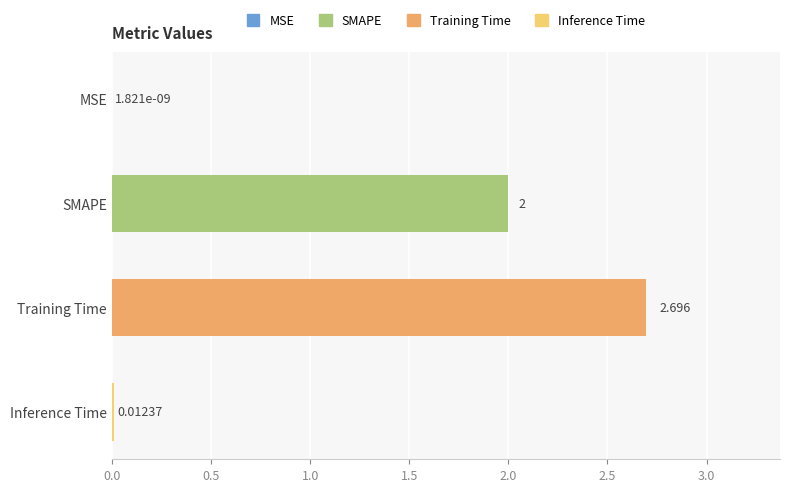

Between MSE and Training Time, which is larger?

Training Time